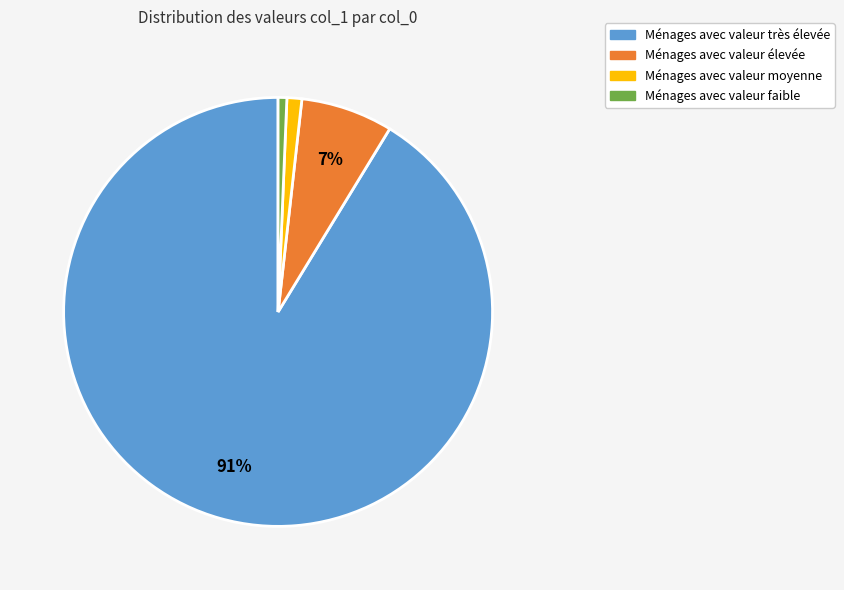

Is there a majority slice in this chart?

Yes